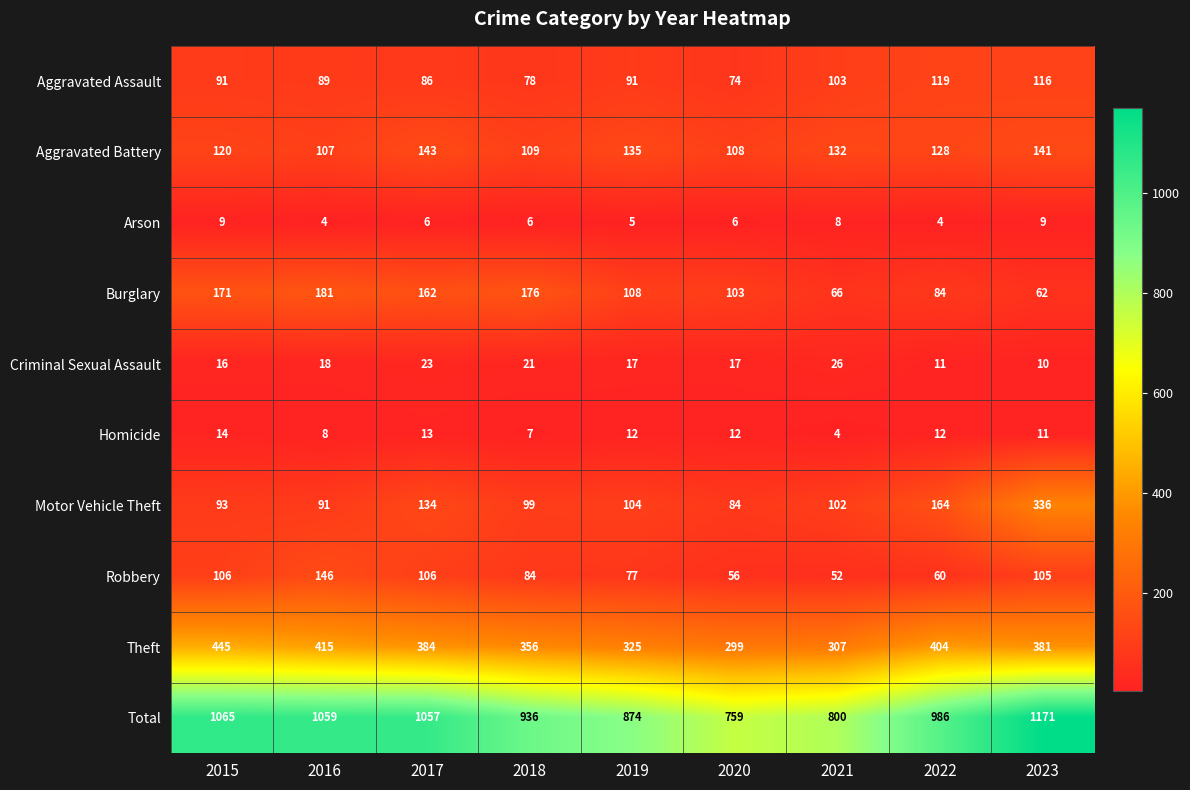

What is the approximate value of Aggravated Assault at 2017, to the nearest 5?

85